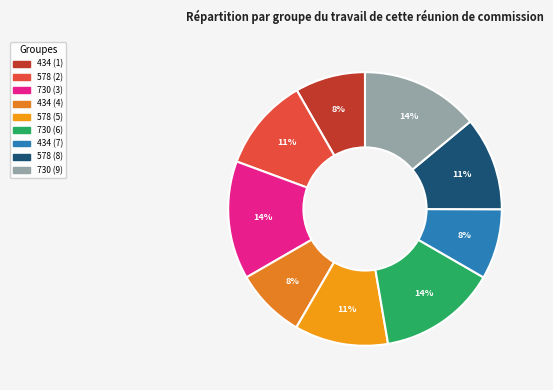

Count the number of slices in the pie.

9